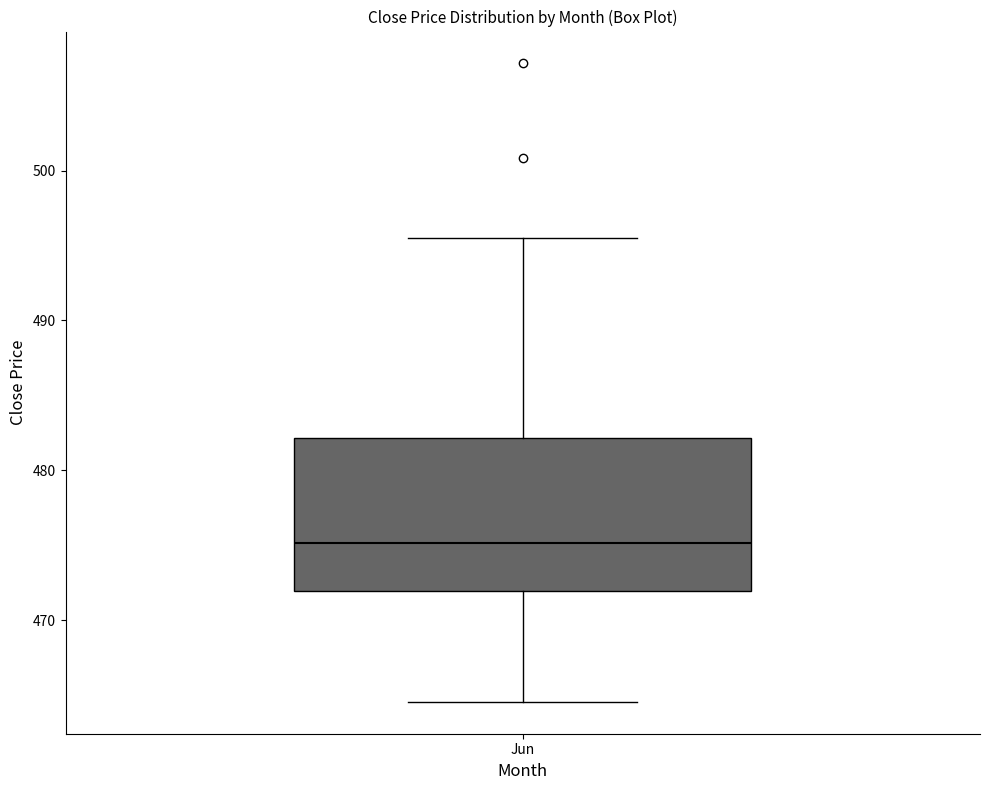

Where does the lower whisker of the box for Jun end on the y-axis? The values are not printed on the chart, so give them approximately, as read against the axis.

465